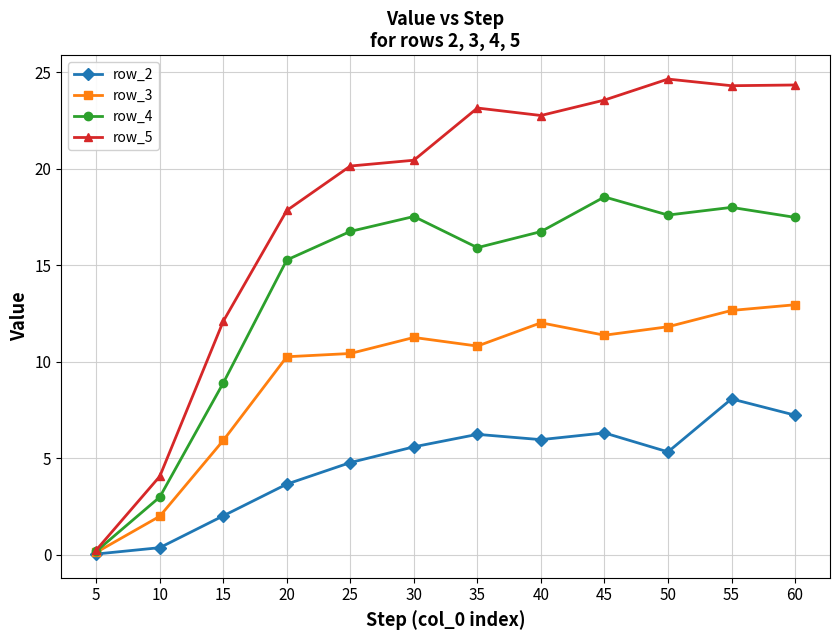

Which series has the largest total across all categories?

row_5